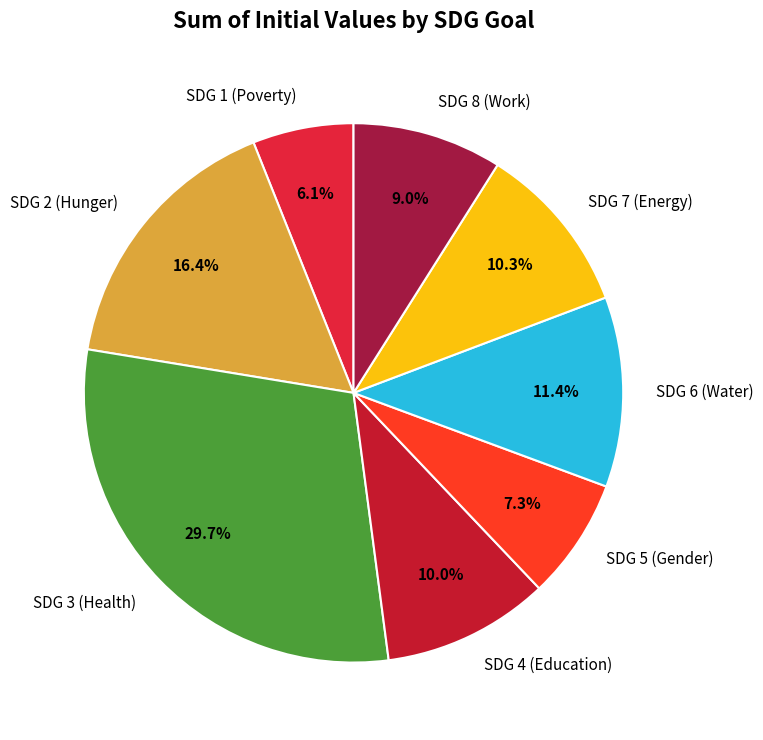

Does any single category account for the majority?

No